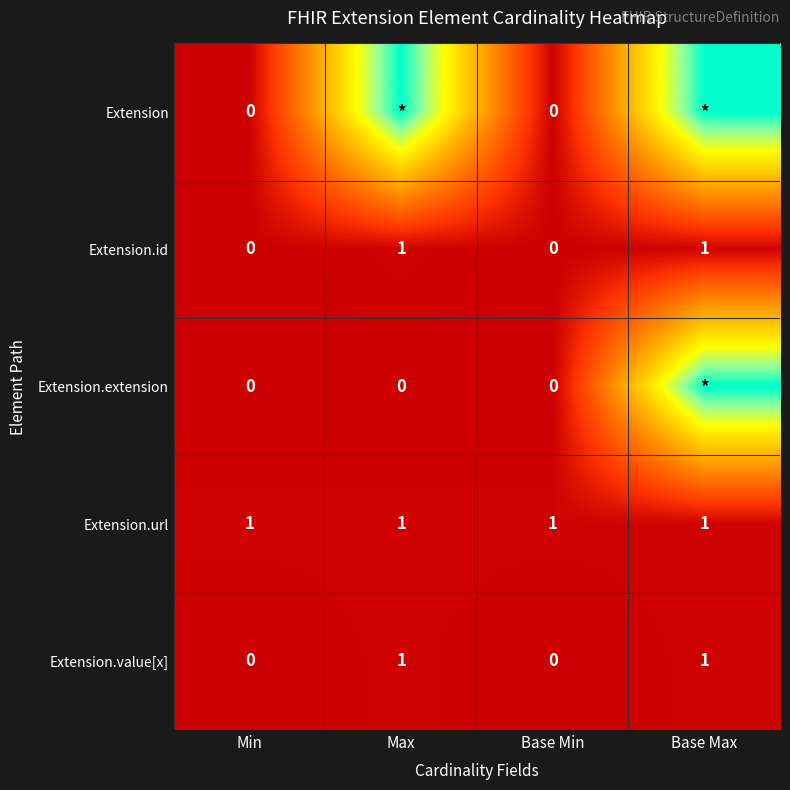

The value of Extension.id at Base Max is 1. True or false?

True